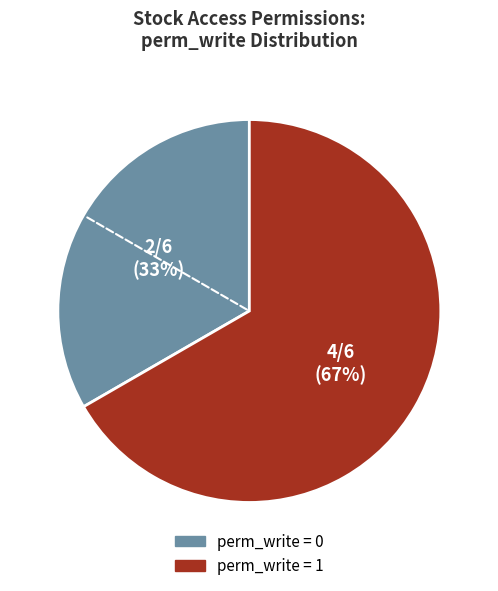

Is there any slice that represents more than half of the pie?

Yes